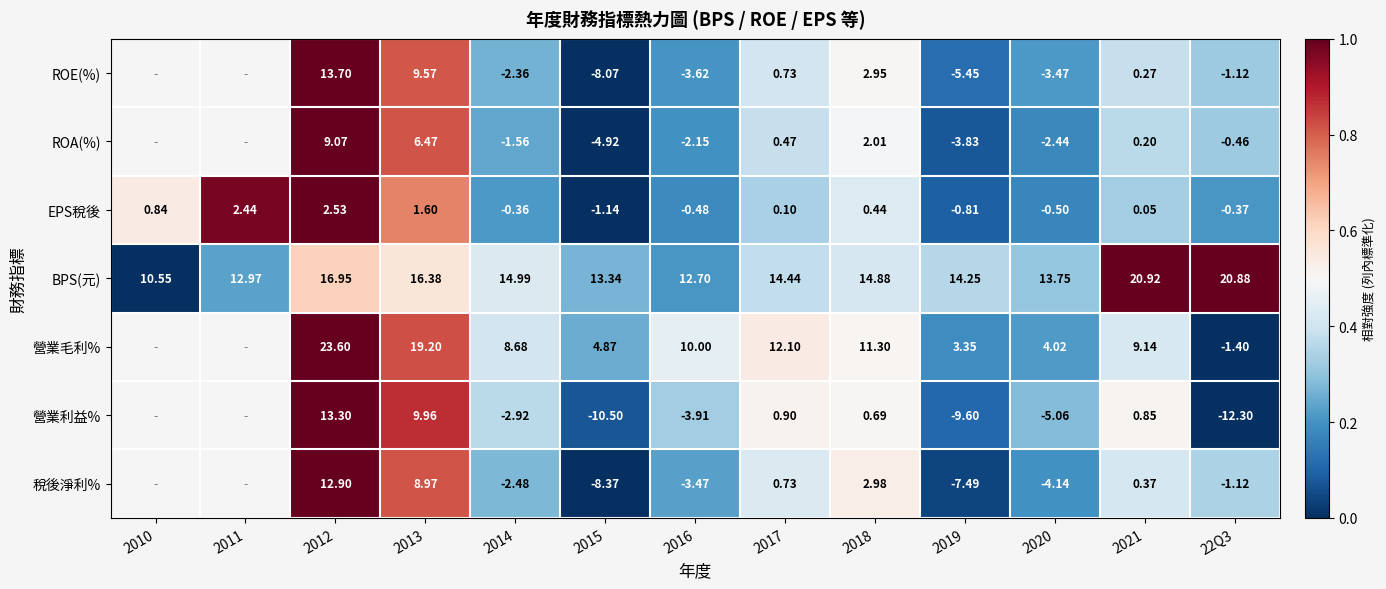

At 2015, list the series in order from smallest to largest.

營業利益%, 稅後淨利%, ROE(%), ROA(%), EPS稅後, 營業毛利%, BPS(元)